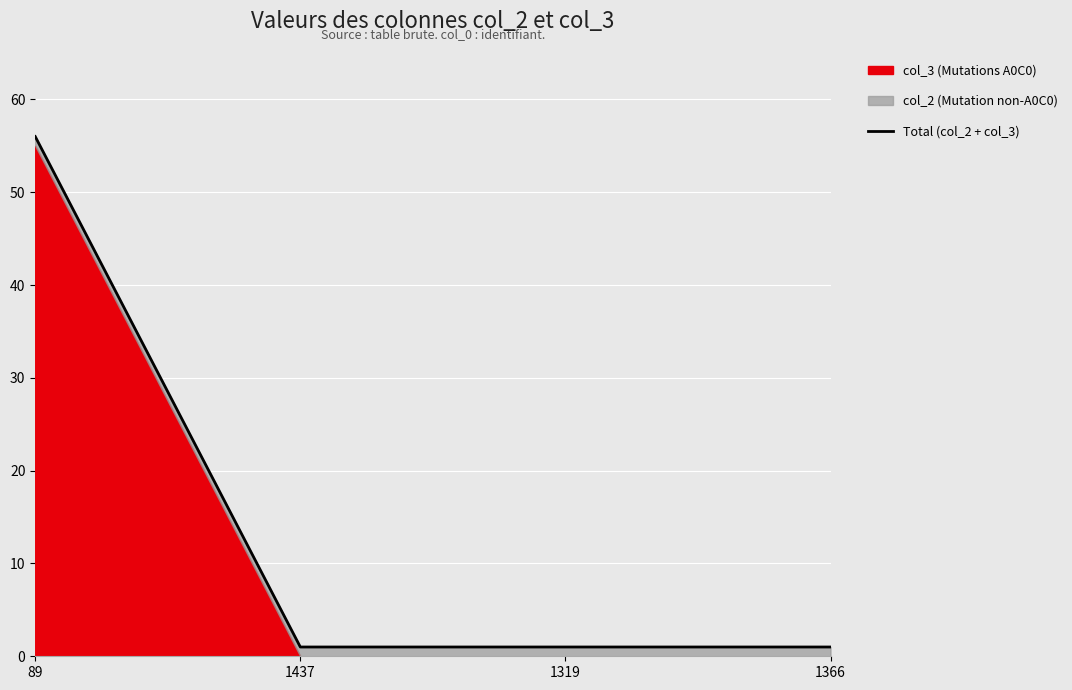

Reading left to right, extract all data points from this chart.

89=56	1437=1	1319=1	1366=1